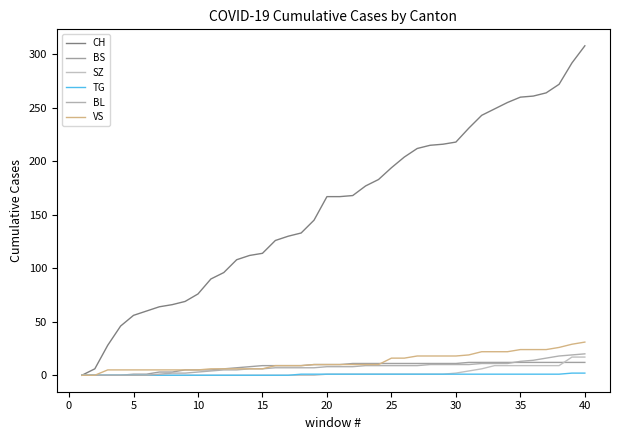

Does the chart have visible grid lines?

No